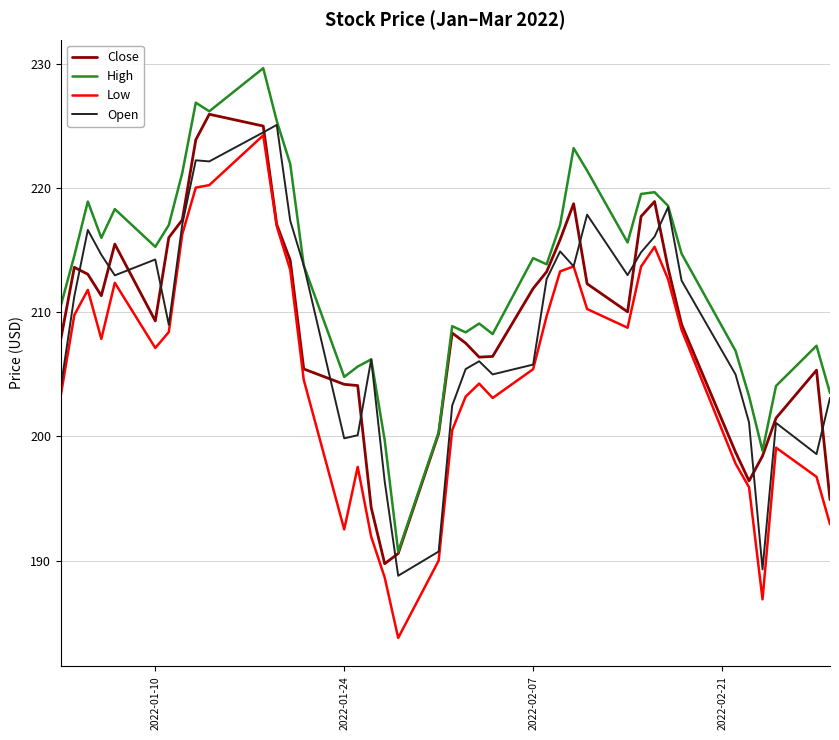

What is the minimum value for Close?

189.8